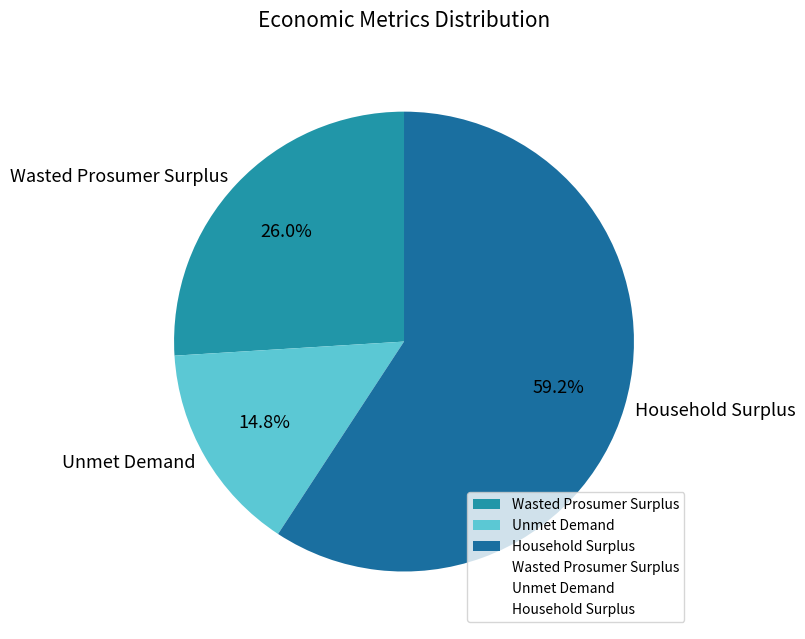

Which has a higher value, Wasted Prosumer Surplus or Unmet Demand?

Wasted Prosumer Surplus